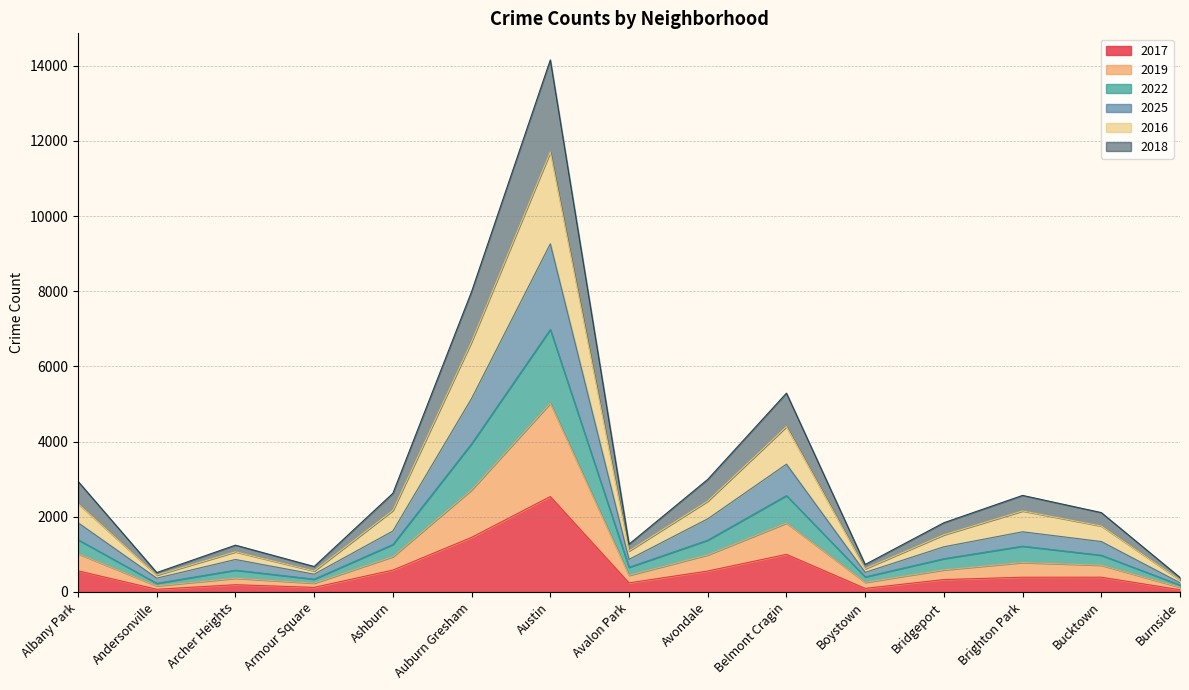

What position from the left is Ashburn?

5